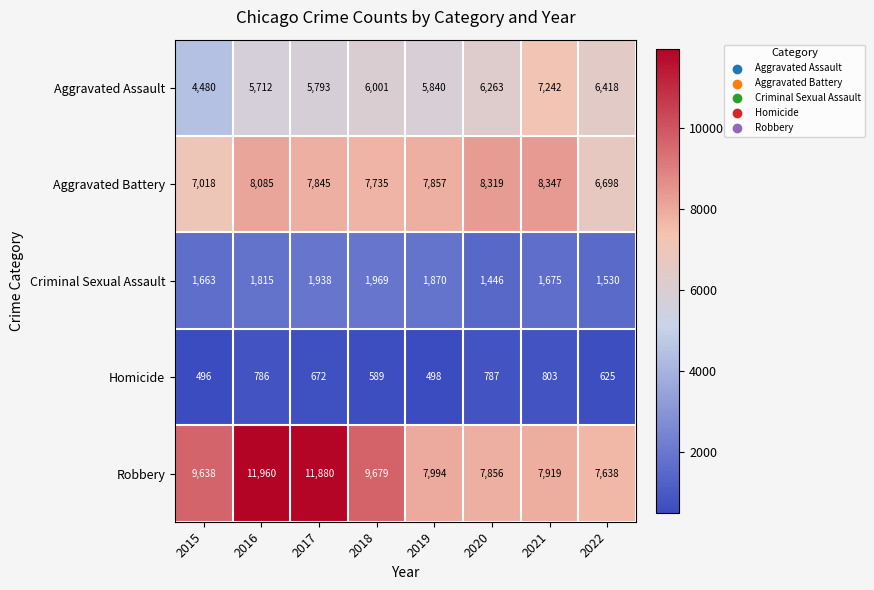

Is it true that Aggravated Assault equals 11197 at 2022?

False